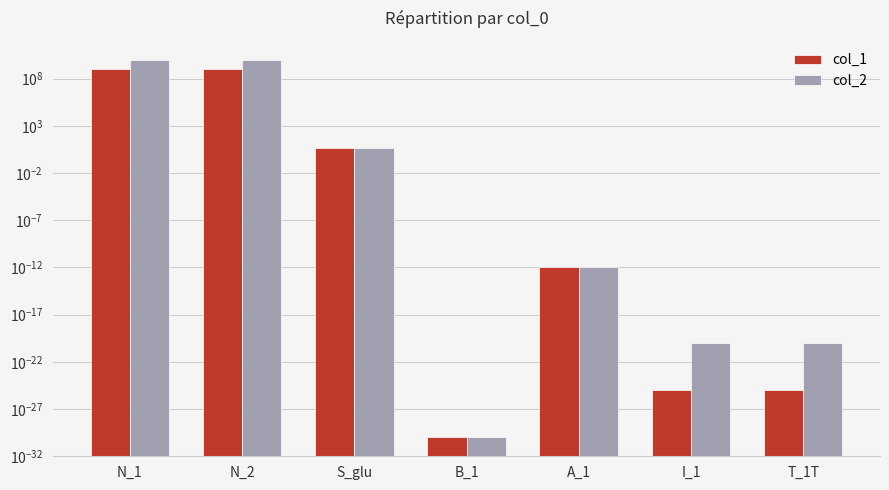

What position from the left is T_1T?

7